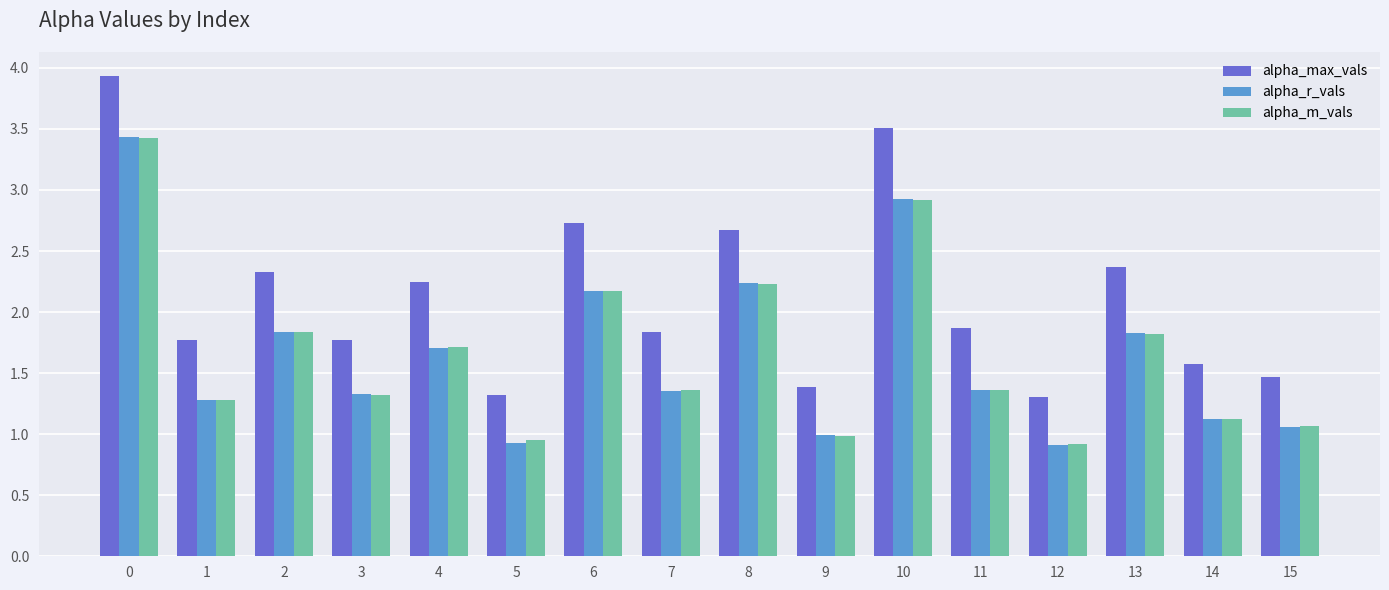

What is the value of the alpha_max_vals bar at the 16th from the left?

1.5